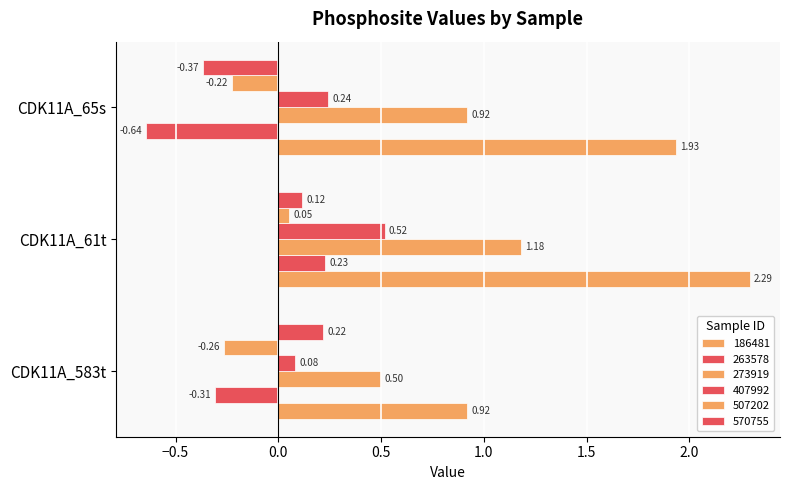

How many distinct data groups are displayed?

6